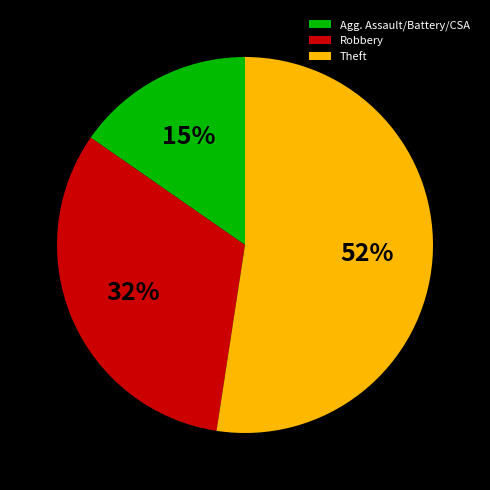

Which slice is the largest?

Theft